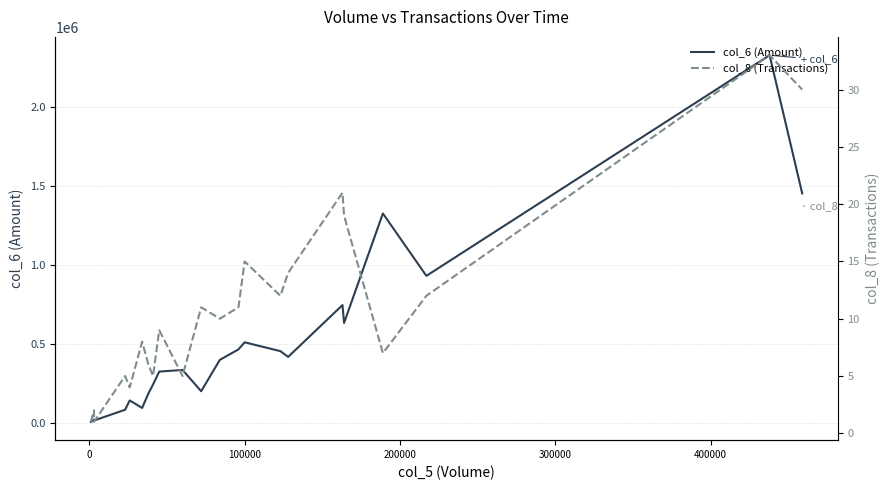

What value does the col_6 (Amount) series have at 100000?

507850